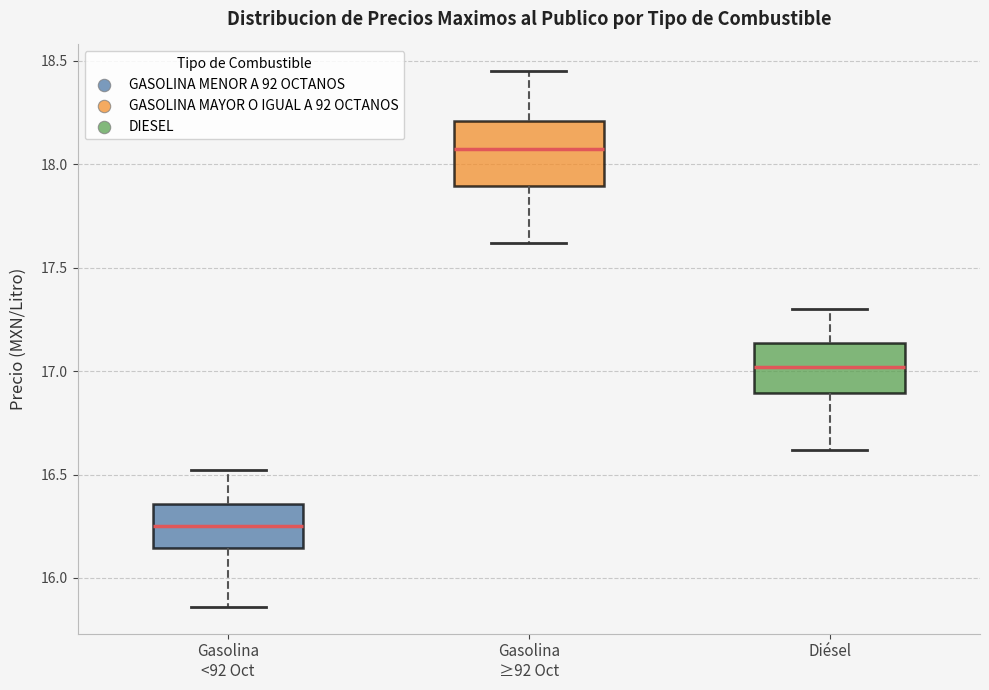

Which box is the tallest, from its lower edge to its upper edge?

Gasolina ≥92 Oct